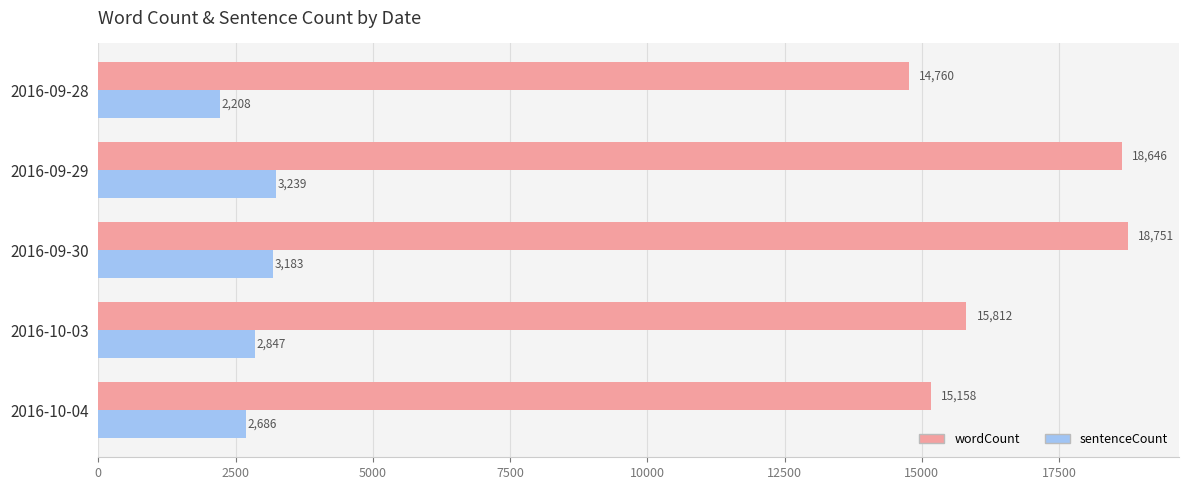

At how many categories does at least one series exceed 18286?

2